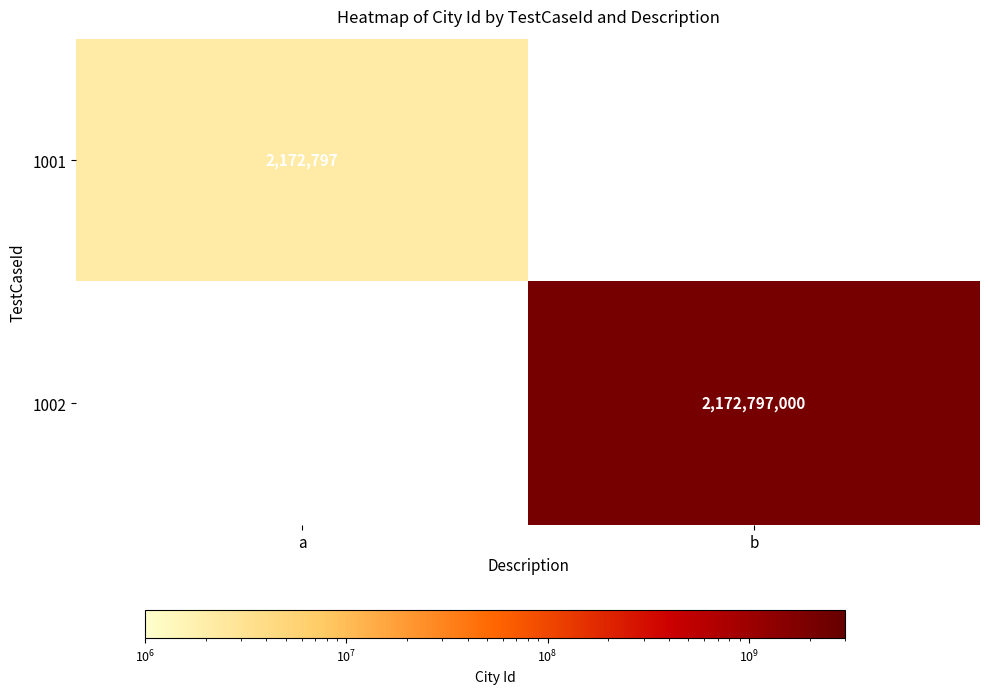

True or false: 1001 has a value of 2172797 at a.

True